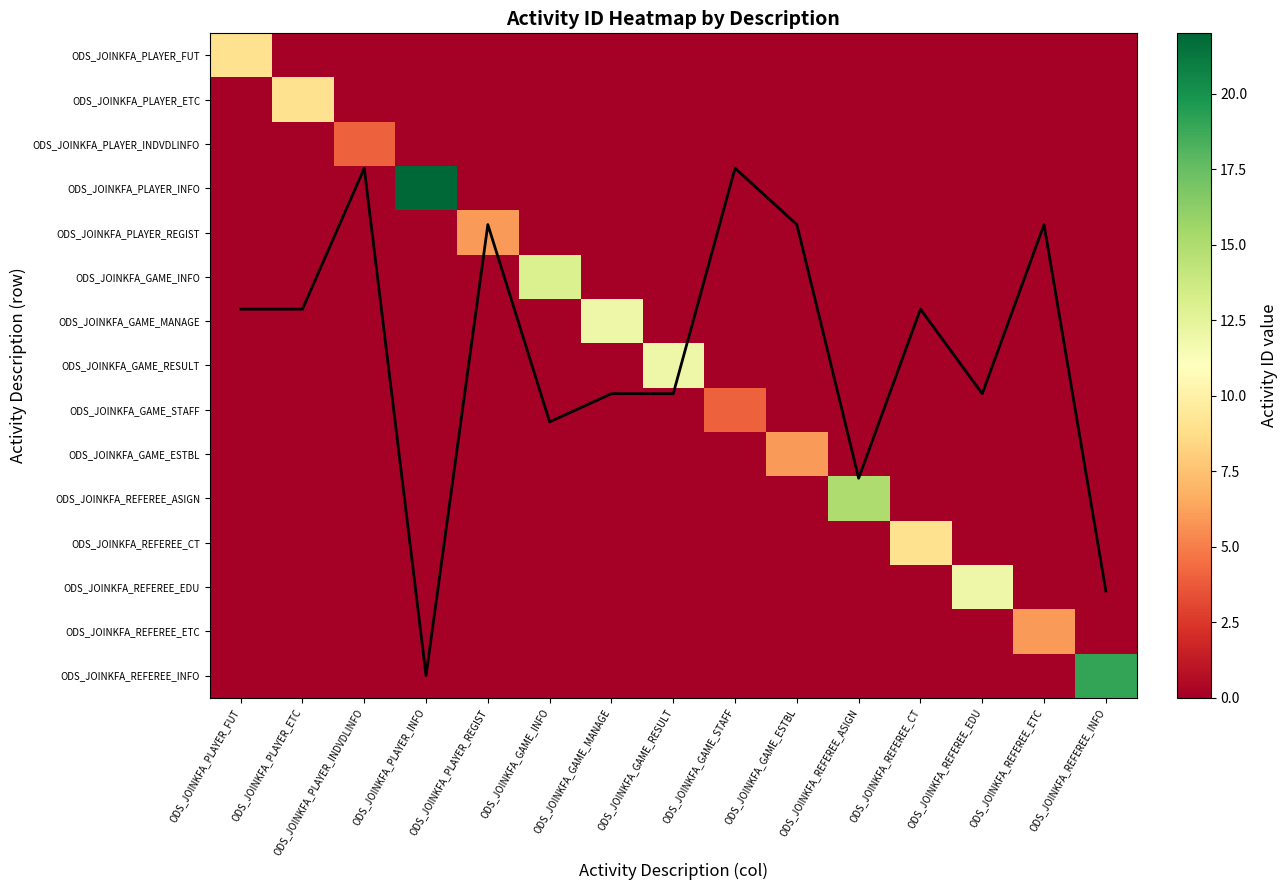

Rank the series by their maximum value, from lowest to highest.

ODS_JOINKFA_PLAYER_INDVDLINFO, ODS_JOINKFA_GAME_STAFF, ODS_JOINKFA_PLAYER_REGIST, ODS_JOINKFA_GAME_ESTBL, ODS_JOINKFA_REFEREE_ETC, ODS_JOINKFA_PLAYER_FUT, ODS_JOINKFA_PLAYER_ETC, ODS_JOINKFA_REFEREE_CT, ODS_JOINKFA_GAME_MANAGE, ODS_JOINKFA_GAME_RESULT, ODS_JOINKFA_REFEREE_EDU, ODS_JOINKFA_GAME_INFO, max activity_id (normalized), ODS_JOINKFA_REFEREE_ASIGN, ODS_JOINKFA_REFEREE_INFO, ODS_JOINKFA_PLAYER_INFO